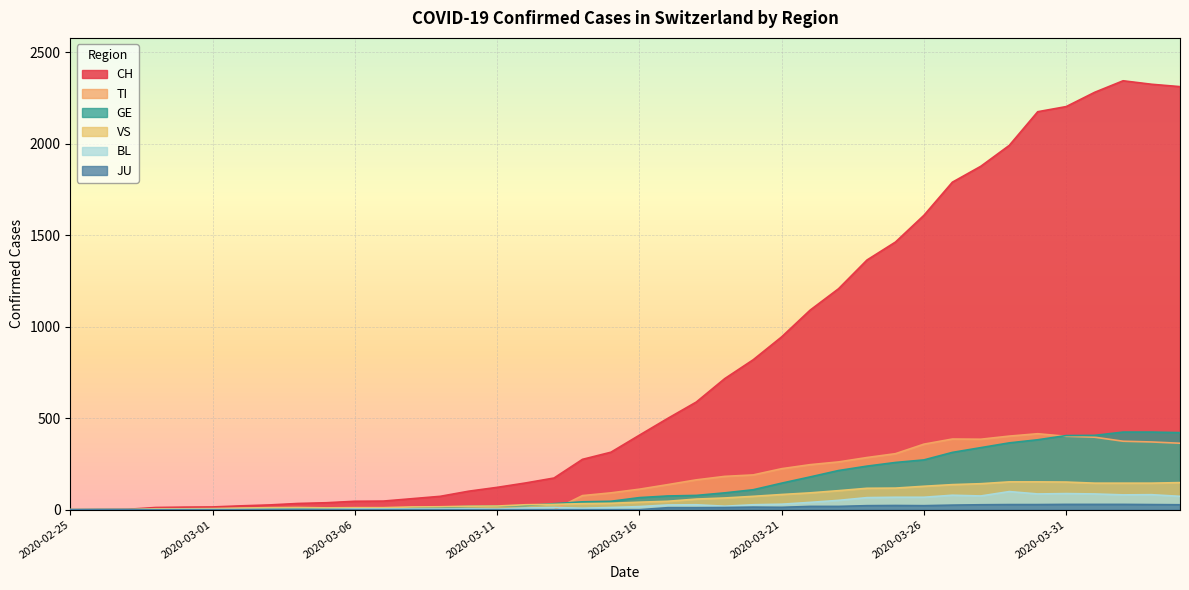

What is the difference between the second highest and second lowest values in the JU series?

29